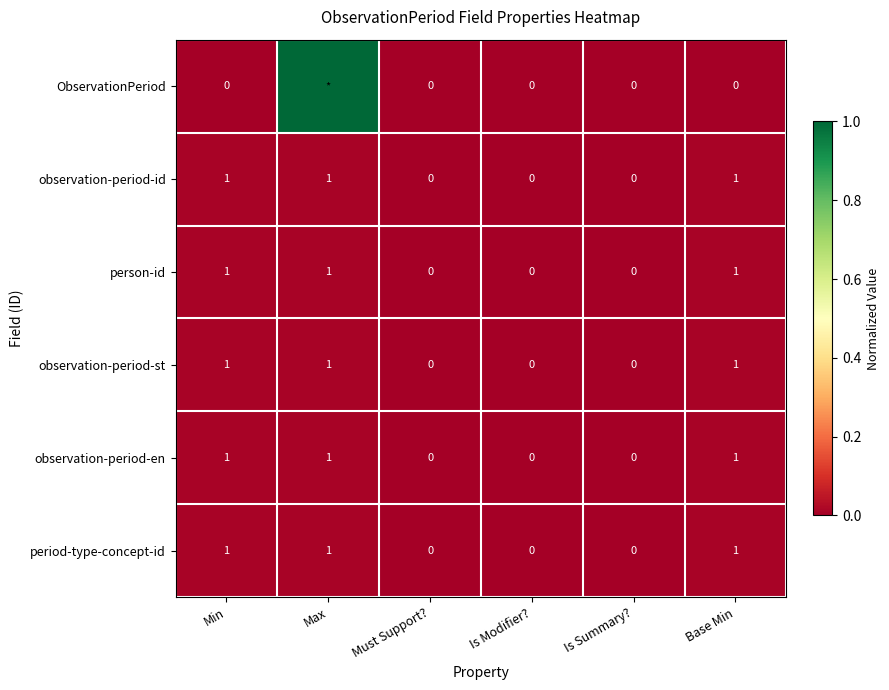

What is the sum of all observation-period-st values?

3